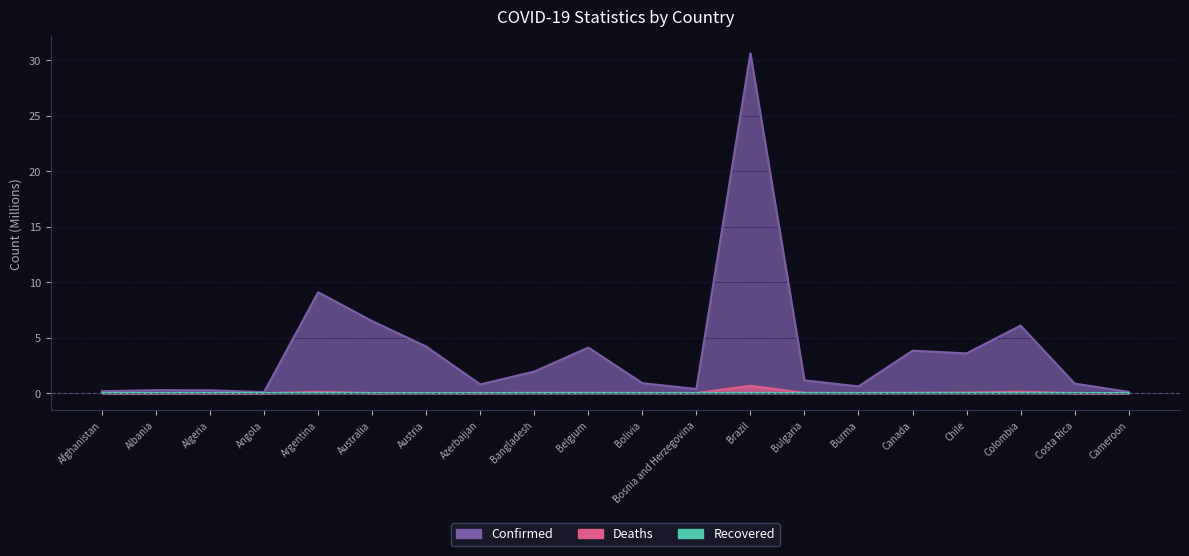

What is the difference between the second highest and minimum values in the Deaths series?

0.1